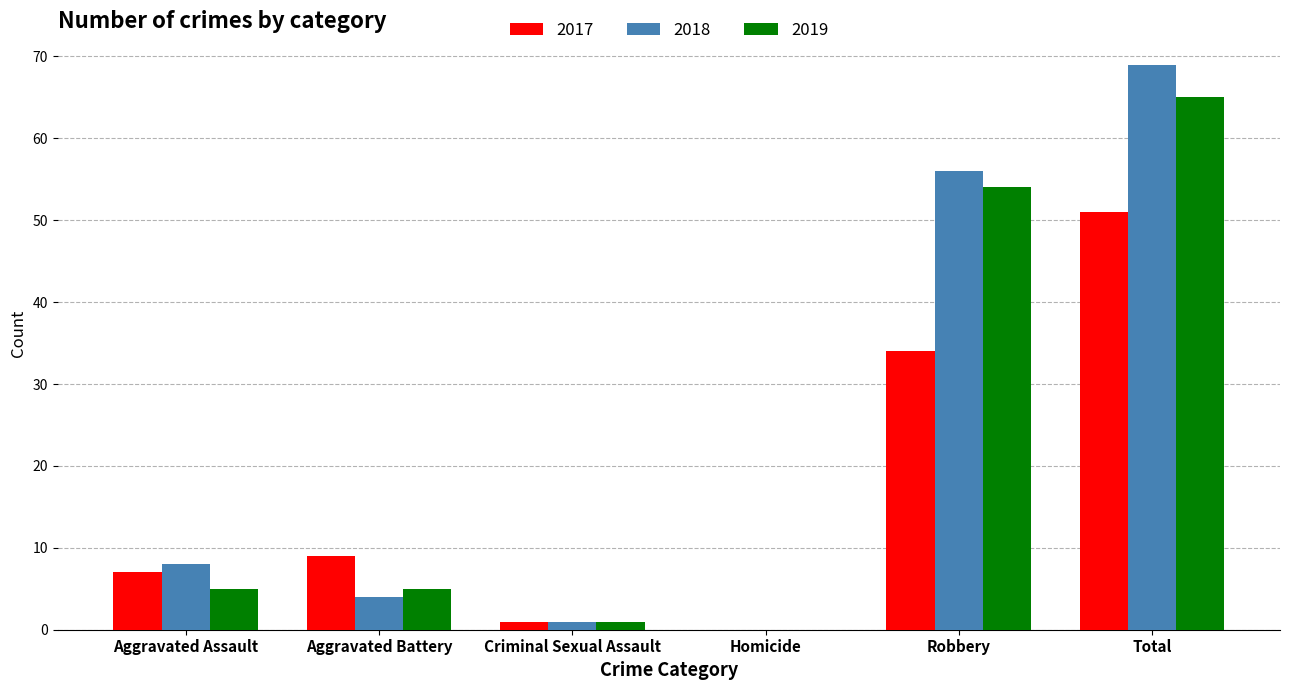

What is the highest value of the 2019 series?

65